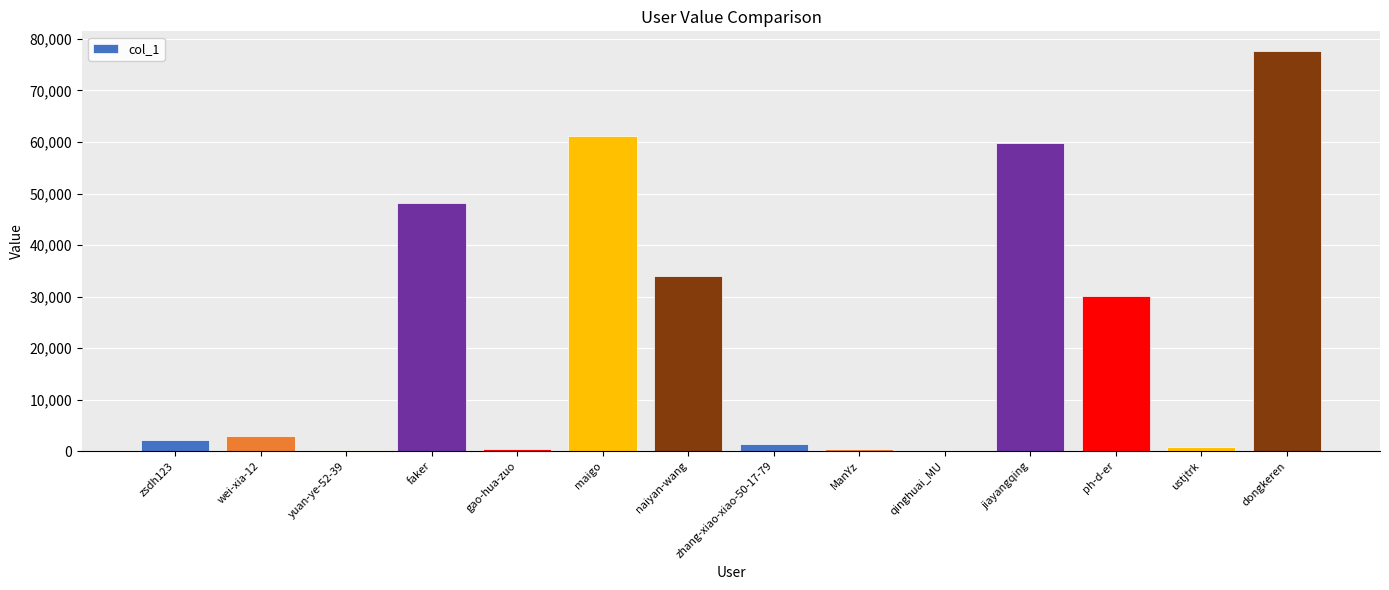

What is the average value?

22778